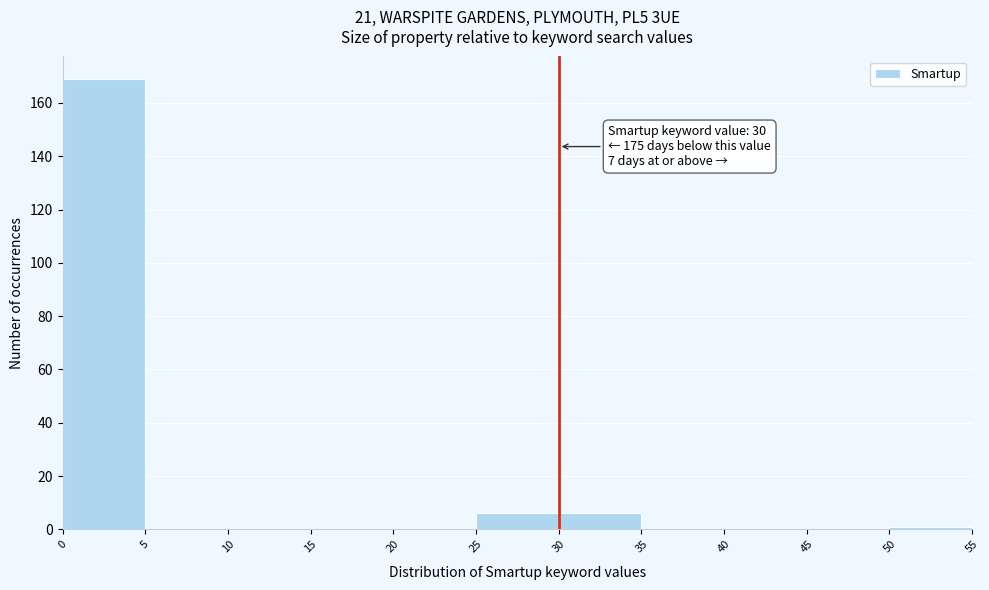

Which range on the x-axis has the tallest bar?

0 to 5